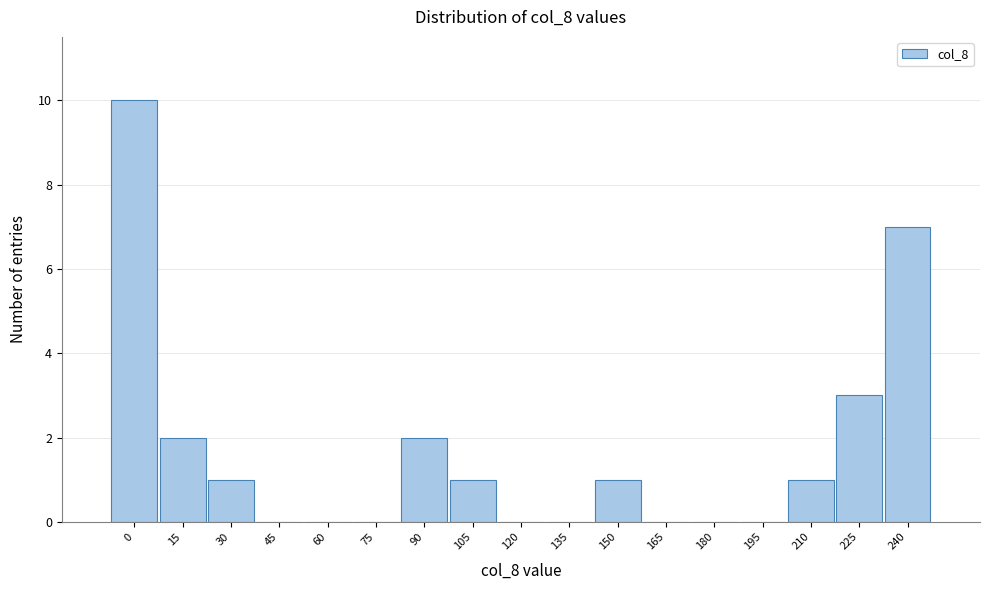

Reading left to right, transcribe all the data shown in this chart.

0=10	15=2	30=1	45=0	60=0	75=0	90=2	105=1	120=0	135=0	150=1	165=0	180=0	195=0	210=1	225=3	240=7